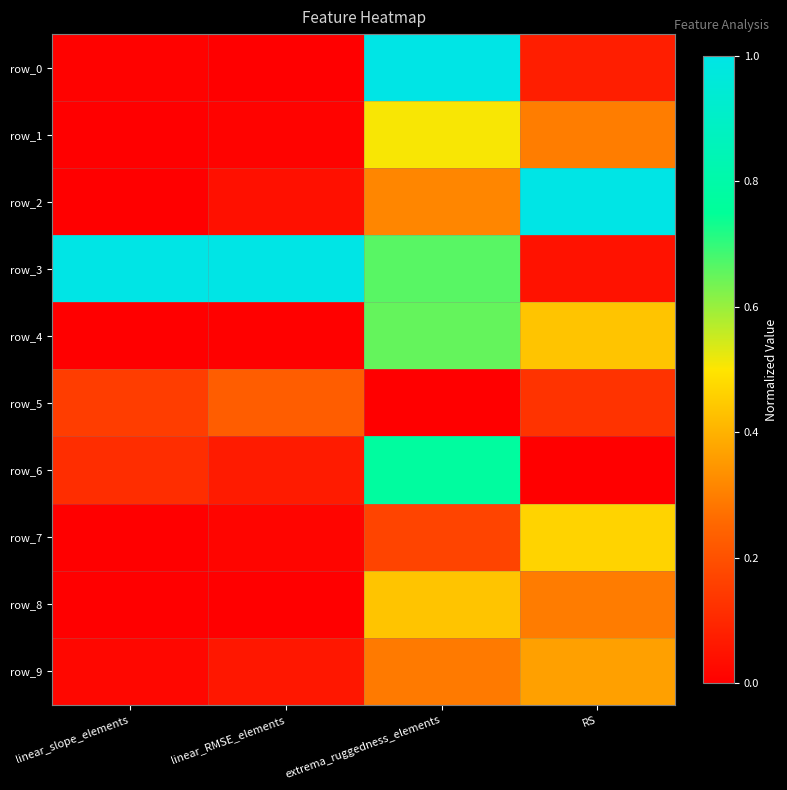

At how many categories does at least one series exceed 0?

4